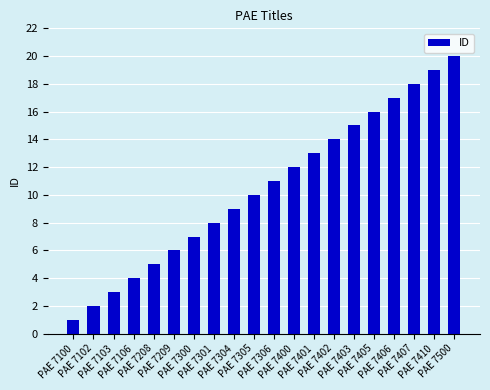

What is the ratio of the value at PAE 7306 to the value at PAE 7102?

5.5